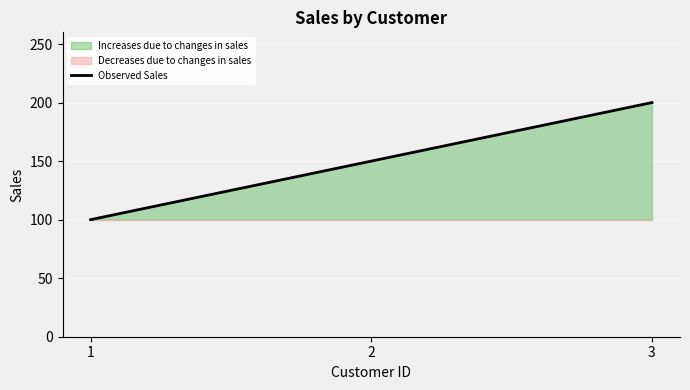

What is the ratio of the value at 3 to the value at 2?

1.3